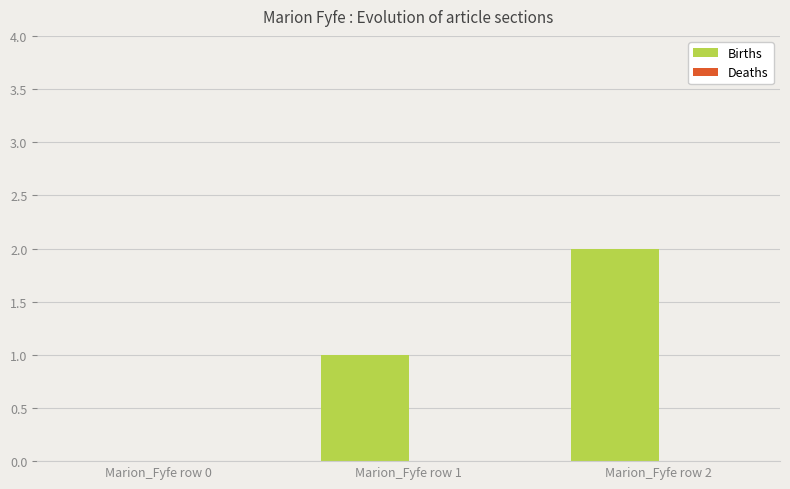

At which category does the chart reach its peak across all series?

Marion_Fyfe row 2